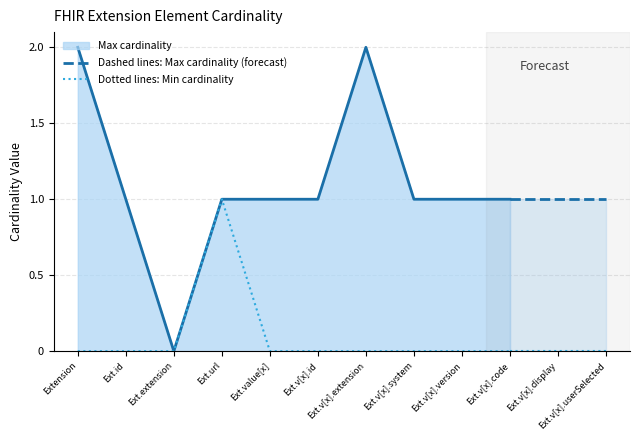

At which category does Min reach its first local peak?

Extension.url